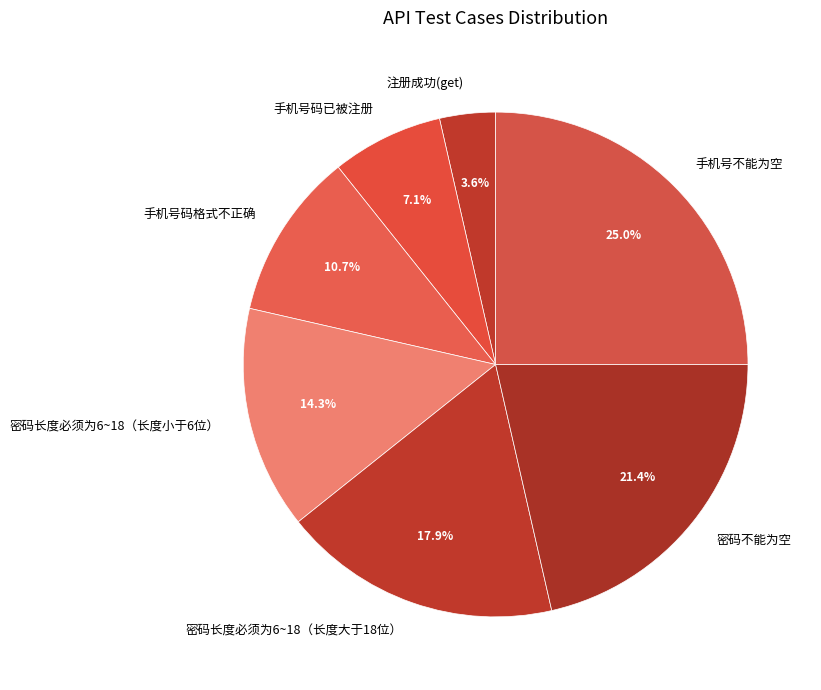

To the nearest percent, what portion does 手机号码已被注册 represent?

7%